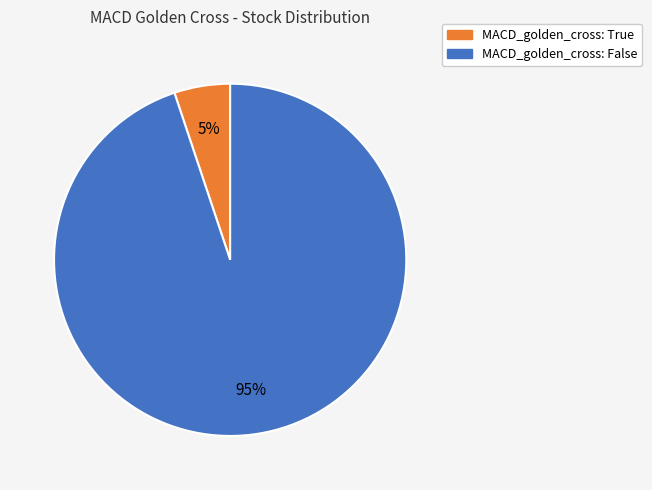

Is there any slice that represents more than half of the pie?

Yes